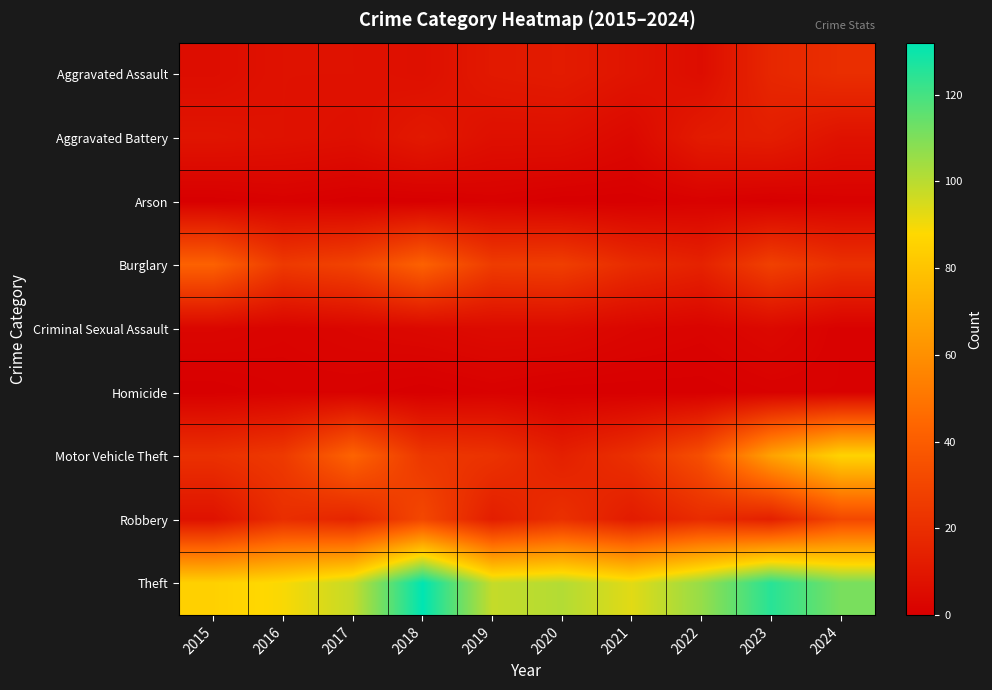

Reading right to left, list all the values displayed in this chart.

Aggravated Assault: 2024=20	2023=17	2022=6	2021=9	2020=12	2019=11	2018=7	2017=8	2016=8	2015=6
Aggravated Battery: 2024=8	2023=13	2022=12	2021=4	2020=7	2019=7	2018=11	2017=7	2016=8	2015=9
Arson: 2024=1	2023=0	2022=1	2021=0	2020=0	2019=1	2018=0	2017=0	2016=1	2015=0
Burglary: 2024=21	2023=28	2022=15	2021=19	2020=27	2019=26	2018=42	2017=29	2016=25	2015=42
Criminal Sexual Assault: 2024=1	2023=4	2022=2	2021=3	2020=5	2019=5	2018=4	2017=3	2016=2	2015=3
Homicide: 2024=1	2023=1	2022=0	2021=0	2020=0	2019=1	2018=0	2017=1	2016=1	2015=0
Motor Vehicle Theft: 2024=86	2023=67	2022=34	2021=21	2020=14	2019=22	2018=24	2017=43	2016=25	2015=21
Robbery: 2024=31	2023=14	2022=19	2021=12	2020=21	2019=13	2018=31	2017=16	2016=20	2015=8
Theft: 2024=111	2023=125	2022=106	2021=93	2020=101	2019=98	2018=132	2017=98	2016=89	2015=85